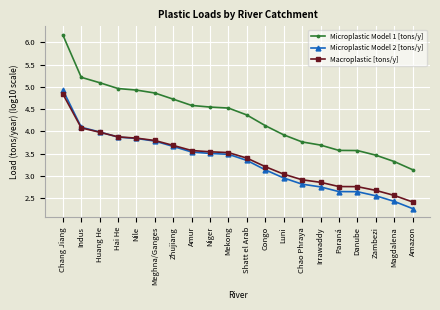

Which series has the largest range (max minus min)?

Microplastic Model 1 [tons/y]